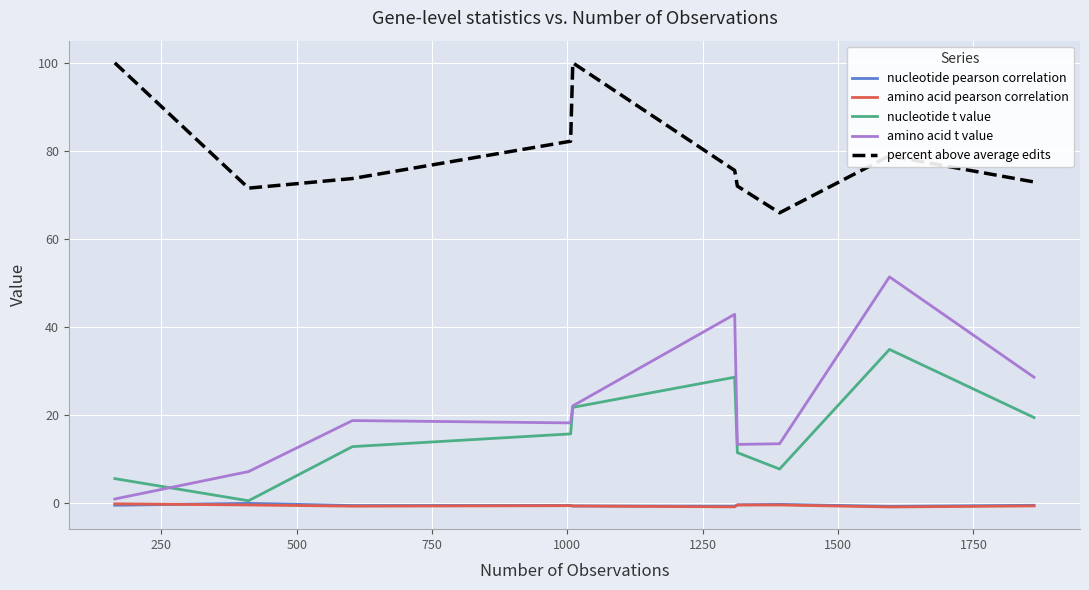

True or false: nucleotide pearson correlation and percent above average edits cross at least once.

False